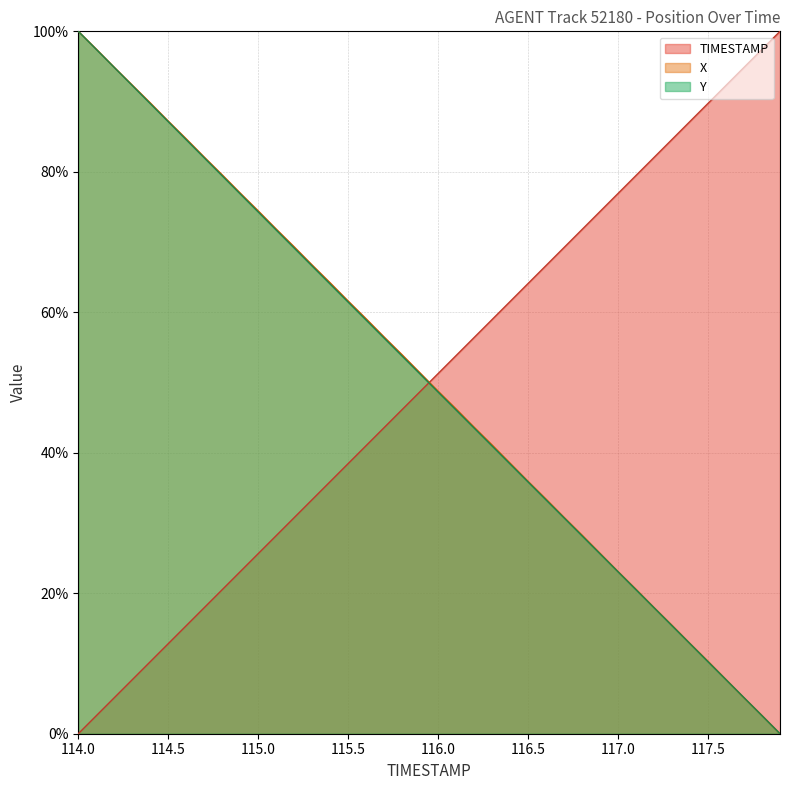

What is the label of the 10th point from the right?

117.0